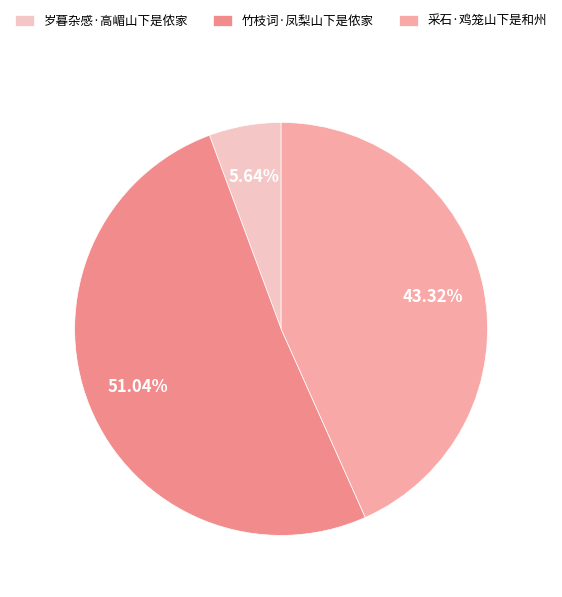

To the nearest percent, what is the difference between the 岁暮杂感·高嵋山下是侬家 and 采石·鸡笼山下是和州 slice percentages?

38%